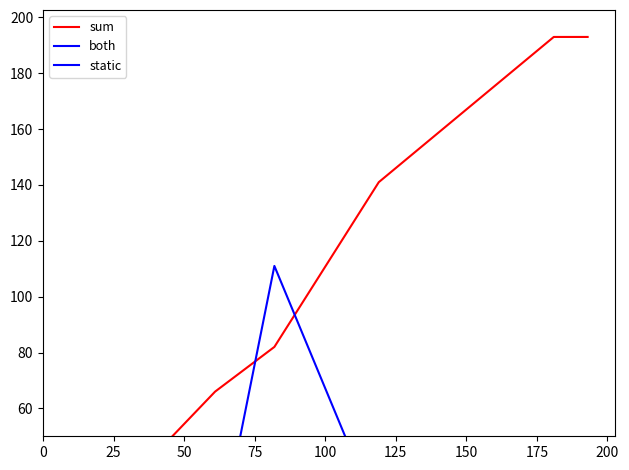

What is the sum of the both values at 175 and 50?

1